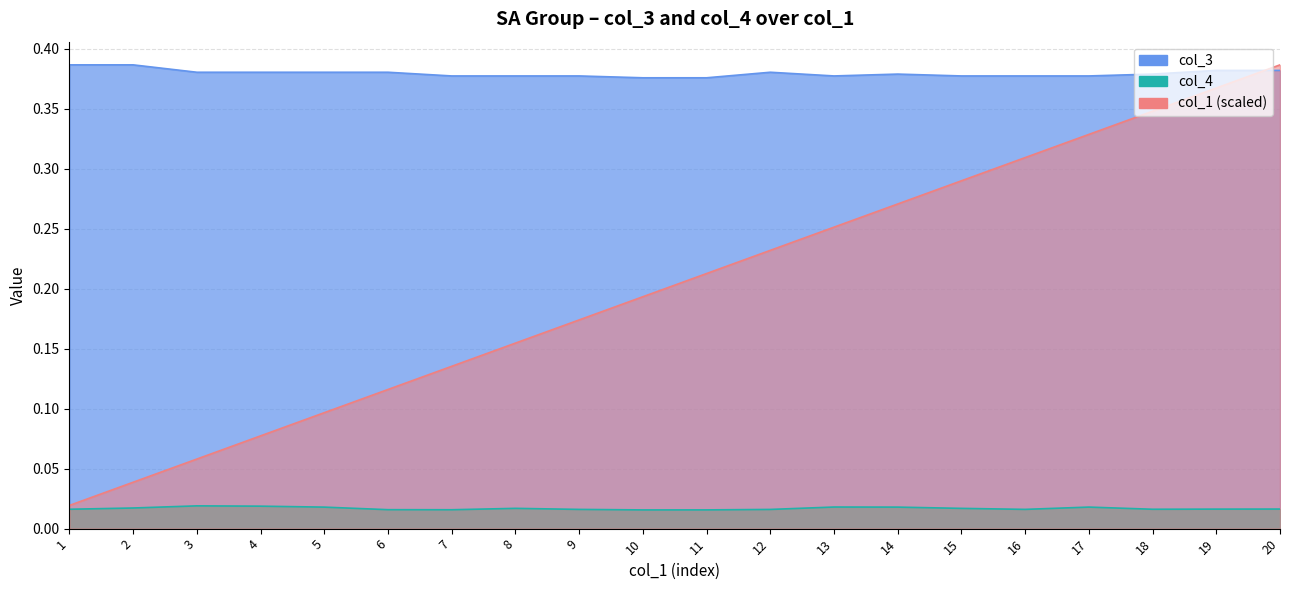

What is the difference between the highest and lowest values at 2?

0.4